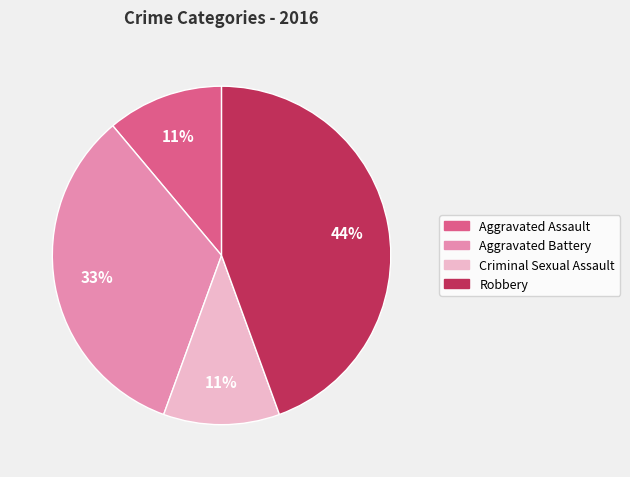

To the nearest percent, what is the difference between the largest and smallest slice percentages?

33%